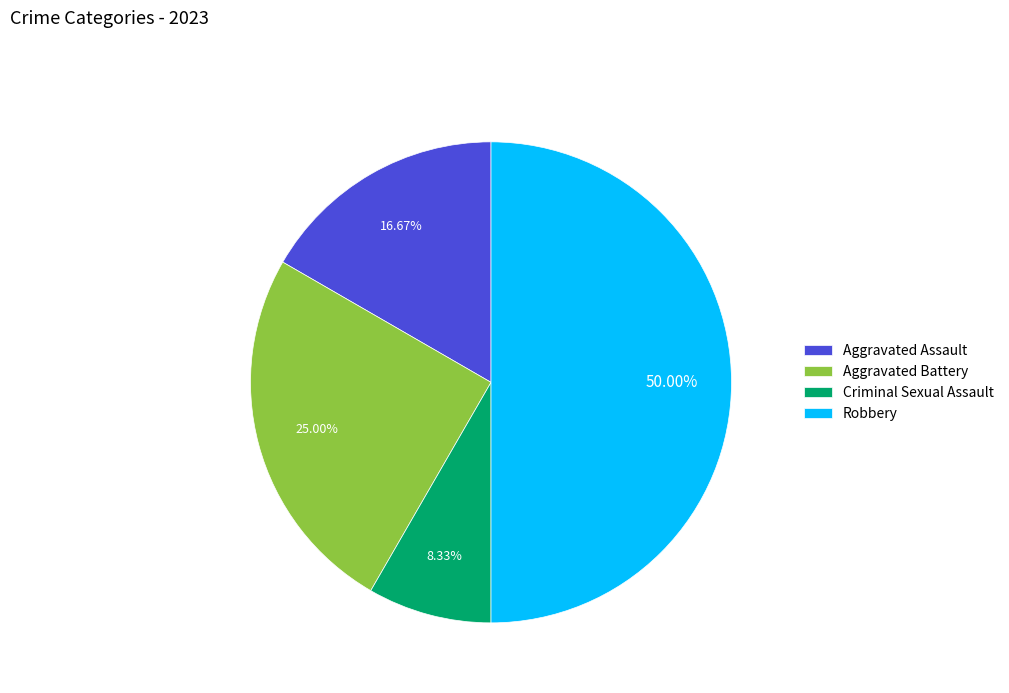

Approximately how many times larger is the value at Robbery compared to Criminal Sexual Assault?

6.0